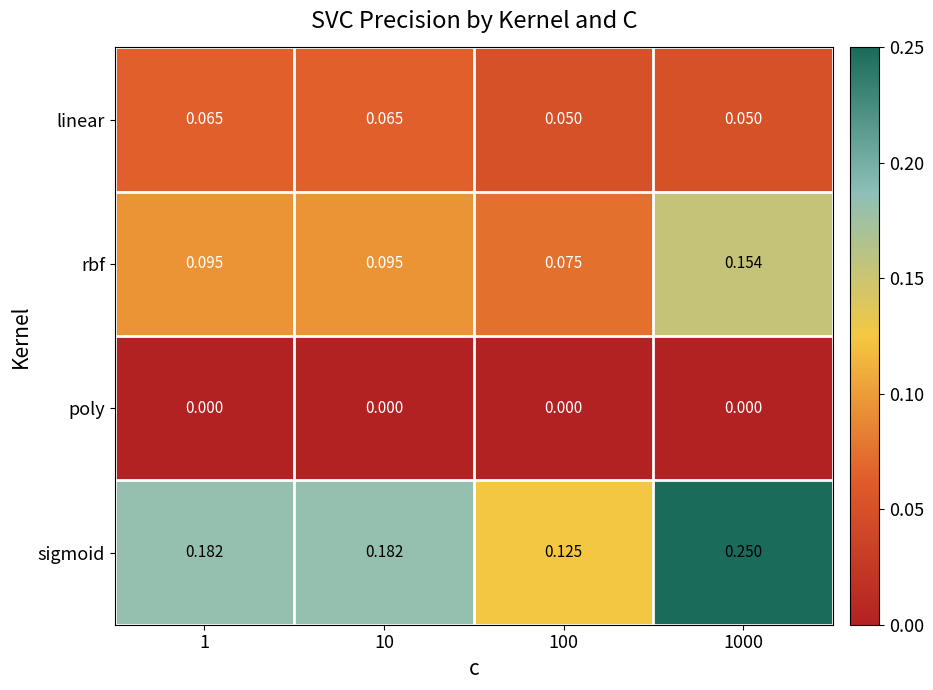

Is the value of linear at 10 greater than the value of sigmoid at 1000?

No